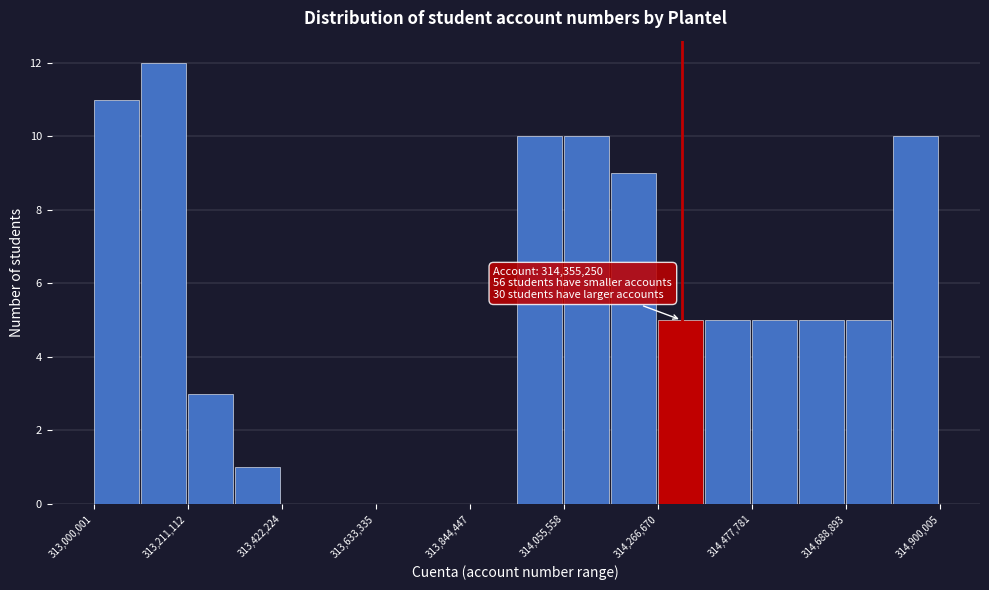

Read against the x-axis, roughly where is the centre of the tallest bar?

313150000